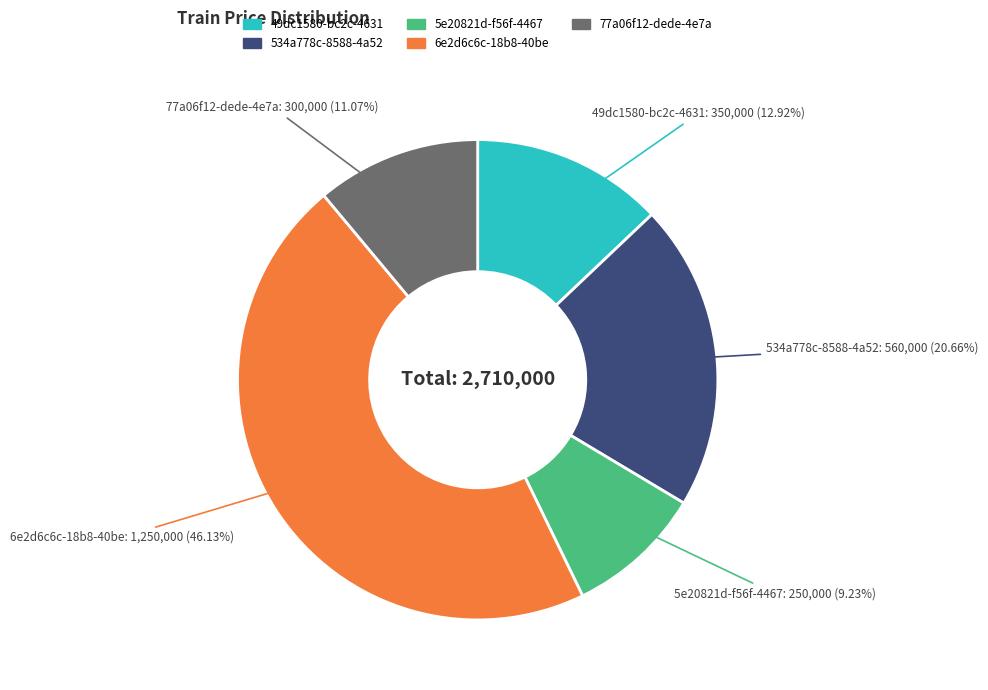

Count the number of slices in the pie.

5